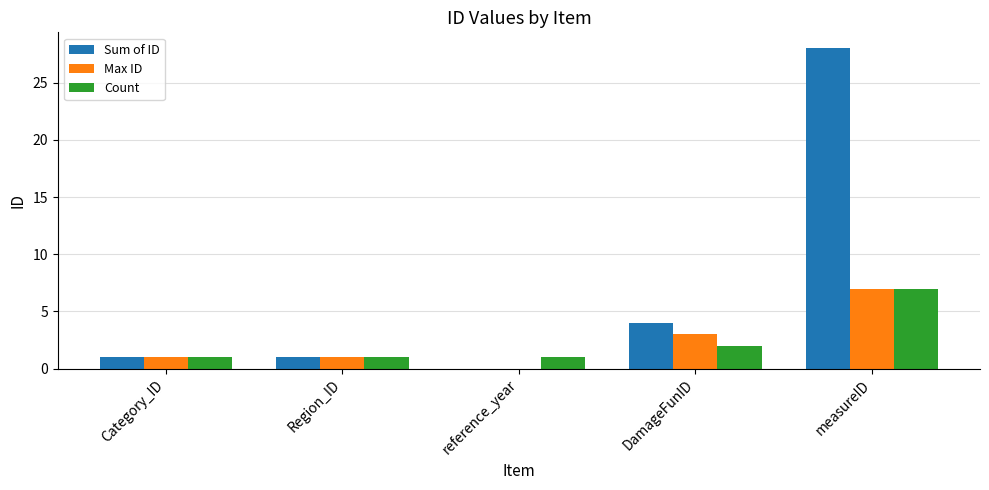

Is the value of Sum of ID at Region_ID greater than the value of Max ID at measureID?

No